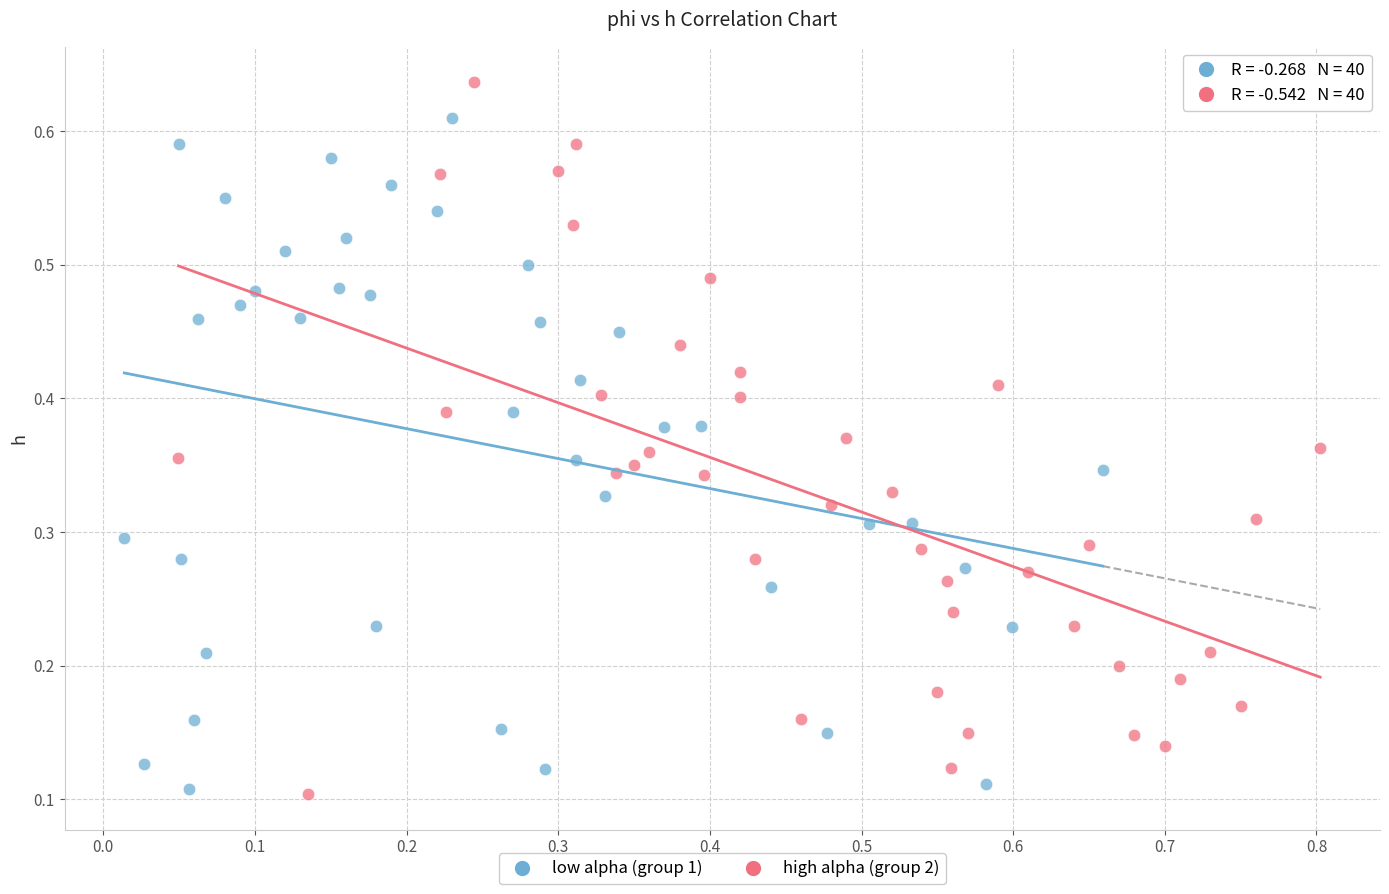

Which series reaches the maximum Y coordinate?

high alpha (group 2)